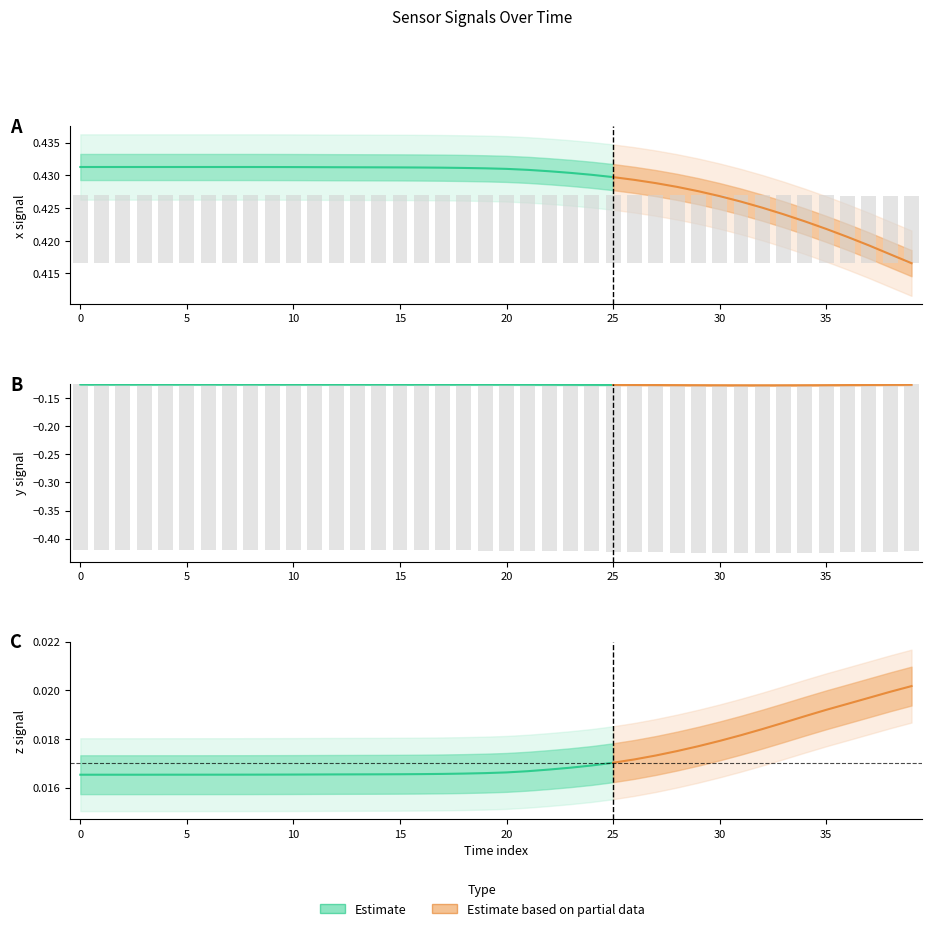

Which series has the largest total across all categories?

x